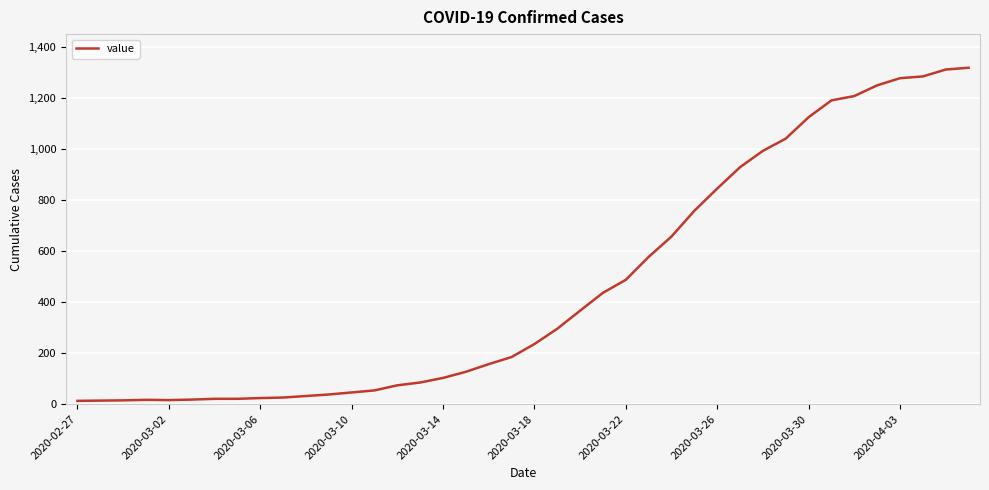

What is the difference between the maximum and minimum values?

1307